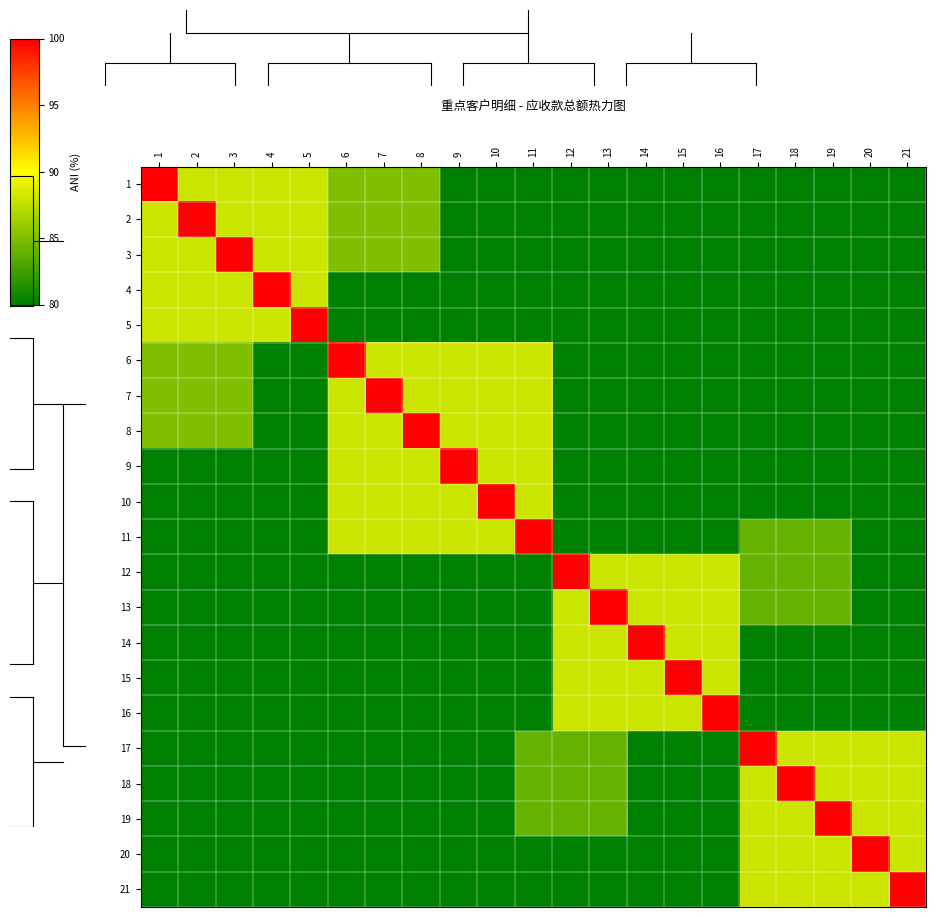

Rank the series at 8 from lowest to highest value.

4, 5, 12, 13, 14, 15, 16, 17, 18, 19, 20, 21, 1, 2, 3, 6, 7, 9, 10, 11, 8